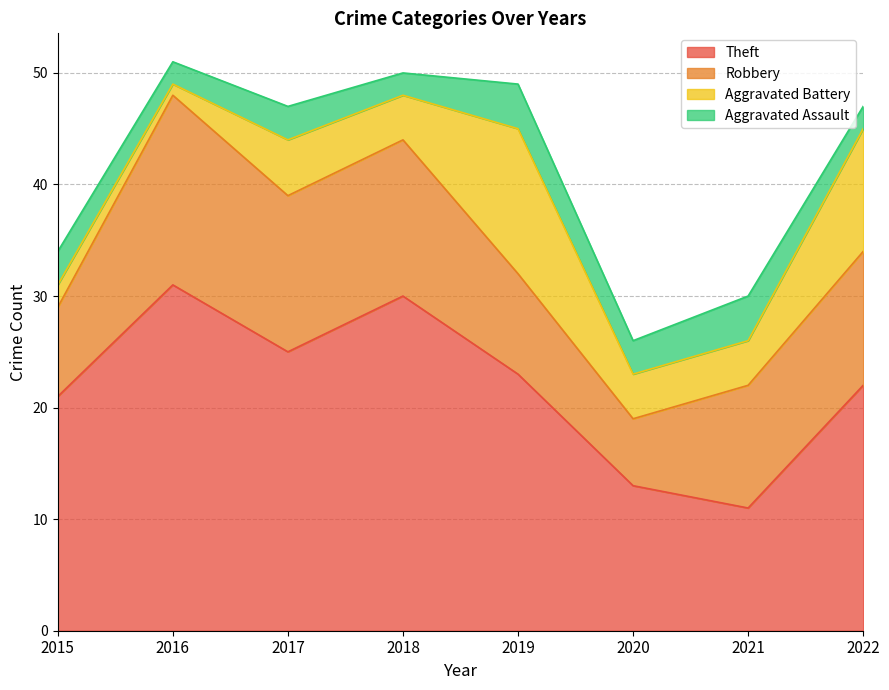

What is the value of the Theft point at the 1st from the left?

21